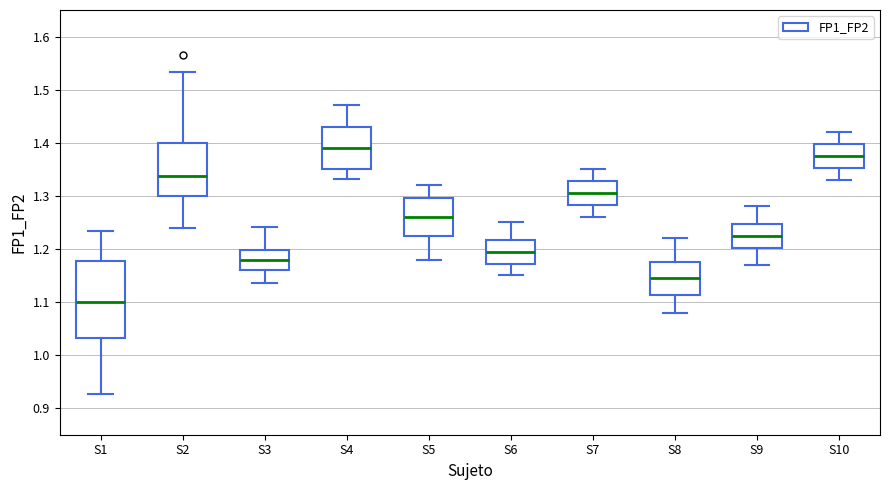

Where does the median line of the box for S7 sit on the y-axis? The values are not printed on the chart, so give them approximately, as read against the axis.

1.31